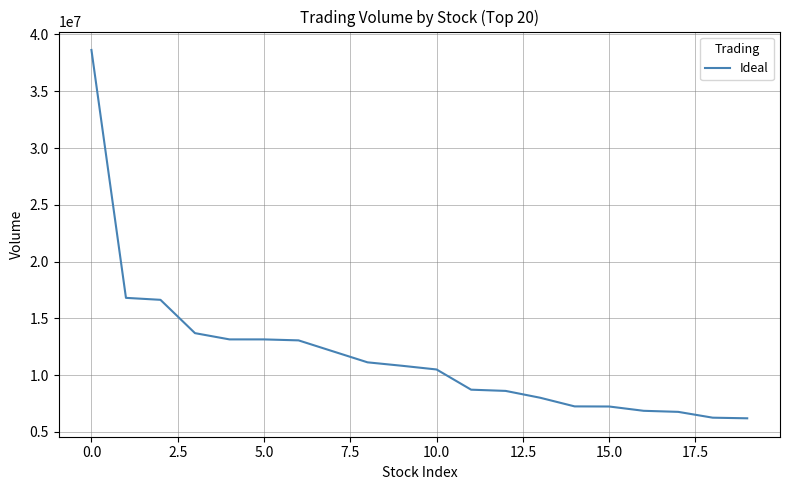

Does the chart have visible grid lines?

Yes